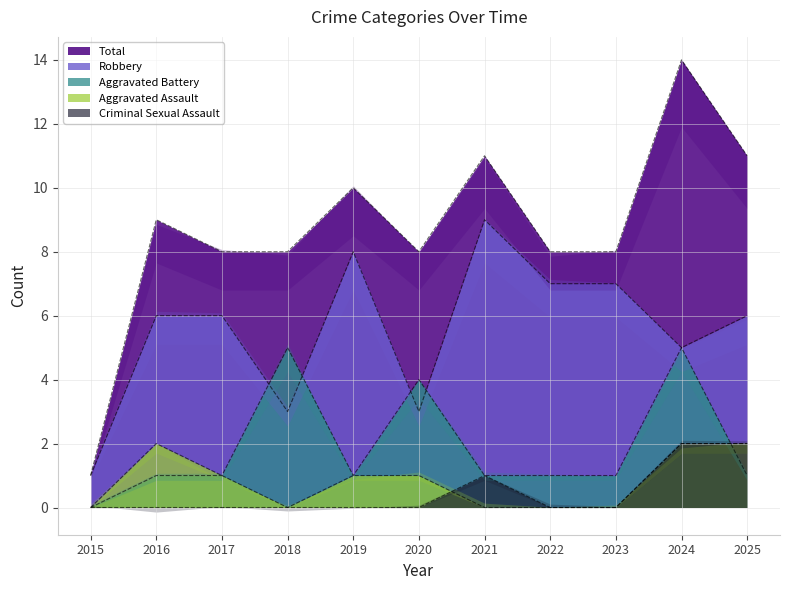

Reading left to right, transcribe all the data shown in this chart.

Aggravated Assault: 2015=0	2016=2	2017=1	2018=0	2019=1	2020=1	2021=0	2022=0	2023=0	2024=2	2025=2
Aggravated Battery: 2015=0	2016=1	2017=1	2018=5	2019=1	2020=4	2021=1	2022=1	2023=1	2024=5	2025=1
Criminal Sexual Assault: 2015=0	2016=0	2017=0	2018=0	2019=0	2020=0	2021=1	2022=0	2023=0	2024=2	2025=2
Robbery: 2015=1	2016=6	2017=6	2018=3	2019=8	2020=3	2021=9	2022=7	2023=7	2024=5	2025=6
Total: 2015=1	2016=9	2017=8	2018=8	2019=10	2020=8	2021=11	2022=8	2023=8	2024=14	2025=11